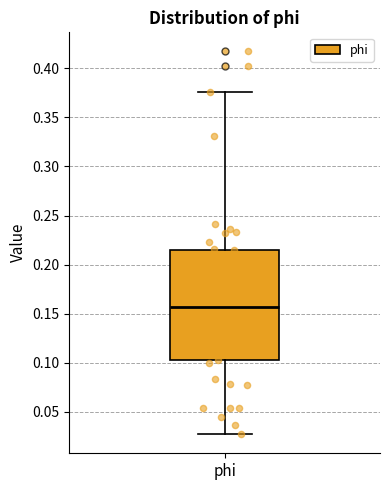

Where does the upper whisker of the box for phi end on the y-axis? The values are not printed on the chart, so give them approximately, as read against the axis.

0.375